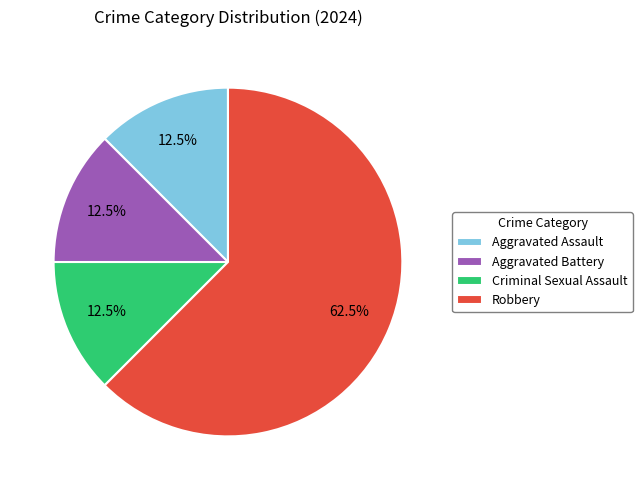

Is there any slice that represents more than half of the pie?

Yes